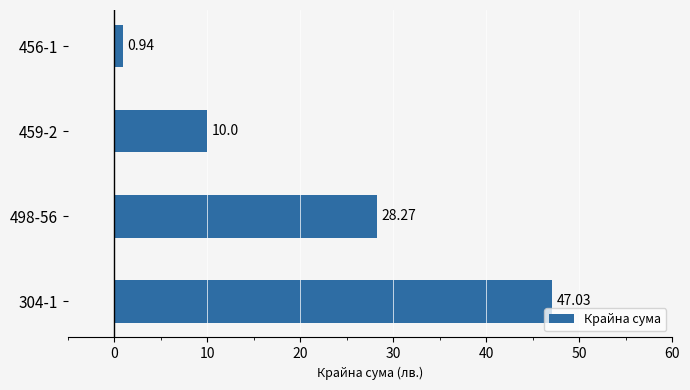

What is the maximum value shown in the chart?

47.0